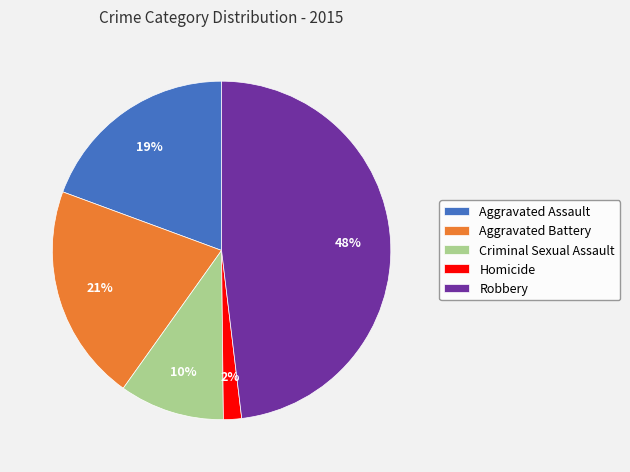

What is the largest slice in the pie chart?

Robbery